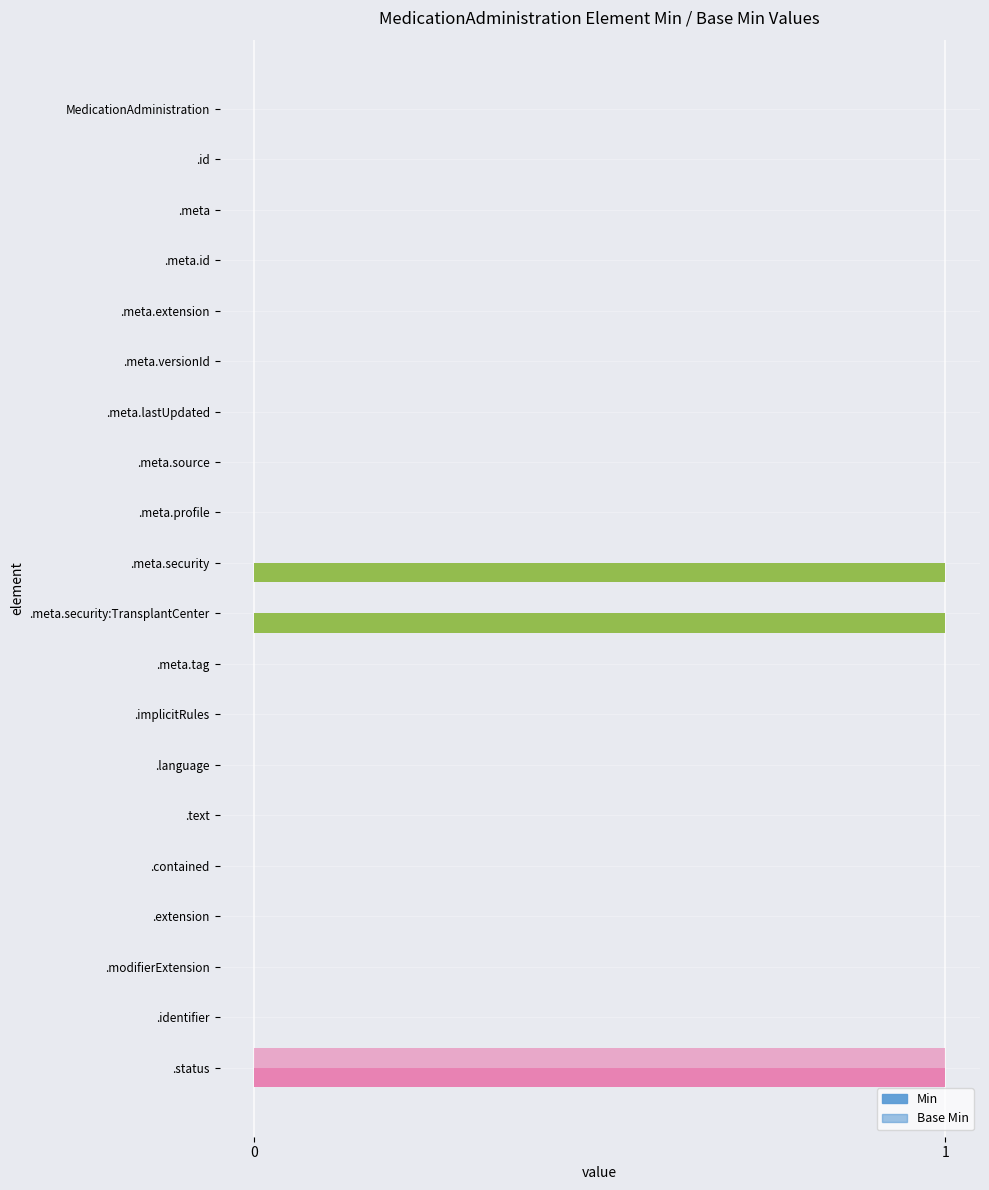

Reading left to right, list all the values displayed in this chart.

Min: 0	0	0	0	0	0	0	0	0	1	1	0	0	0	0	0	0	0	0	1
Base Min: 0	0	0	0	0	0	0	0	0	0	0	0	0	0	0	0	0	0	0	1